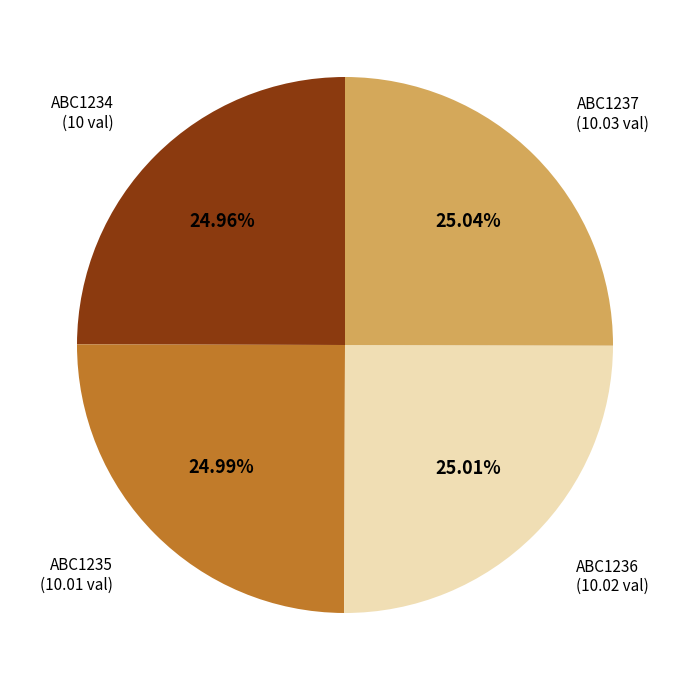

Count the number of slices in the pie.

4